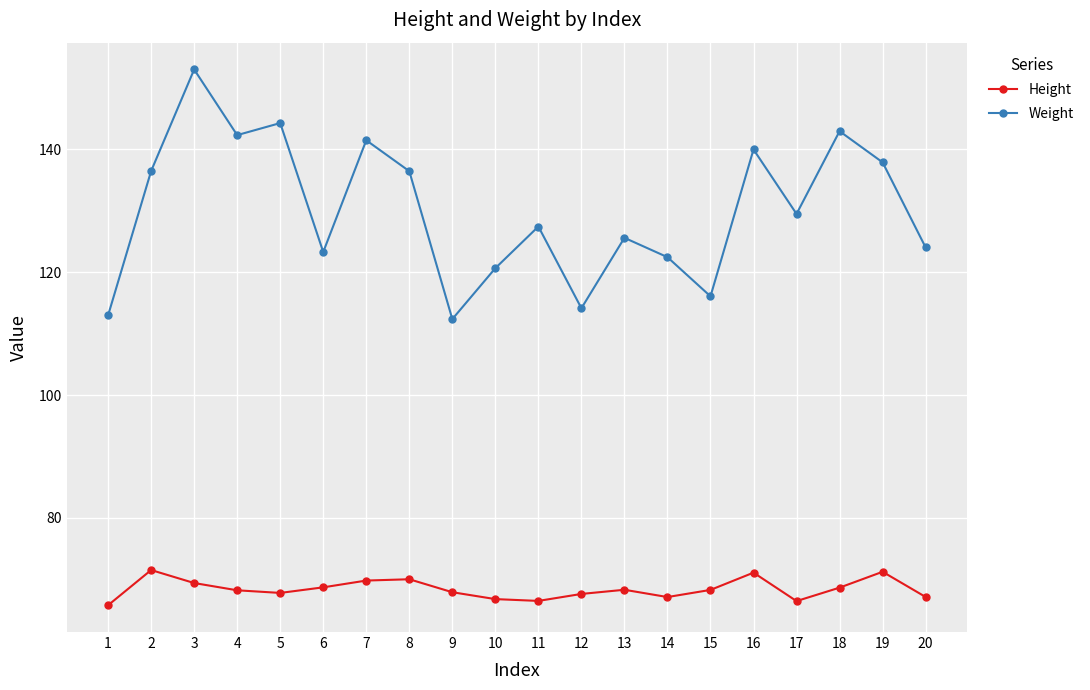

Which series has the widest spread of values?

Weight